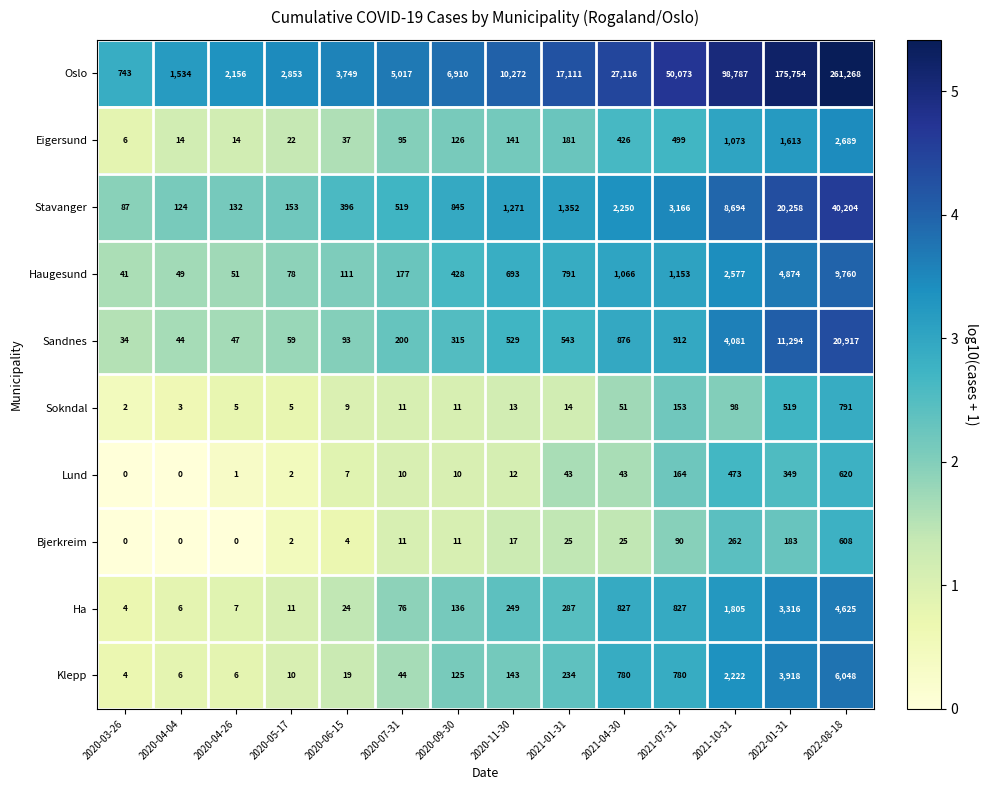

At how many categories does at least one series exceed 3?

14